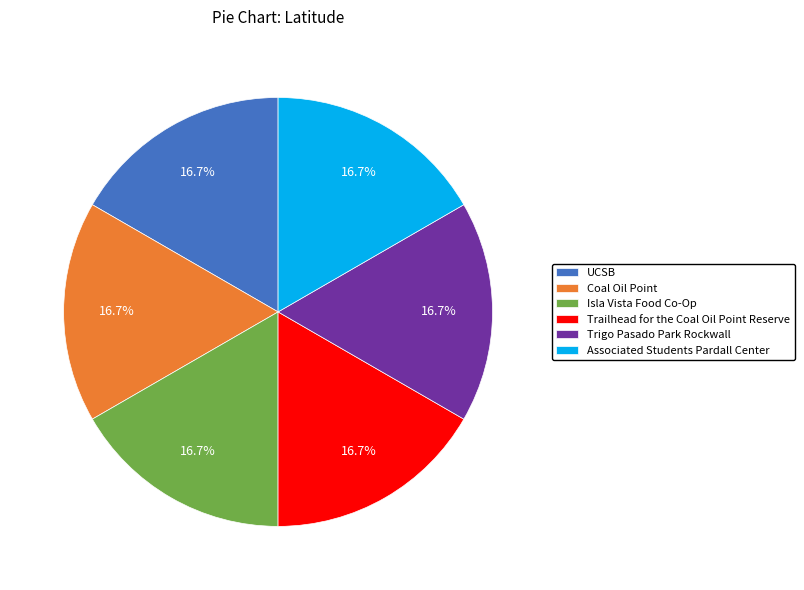

Approximately how many times larger is the value at UCSB compared to Isla Vista Food Co-Op?

1.0